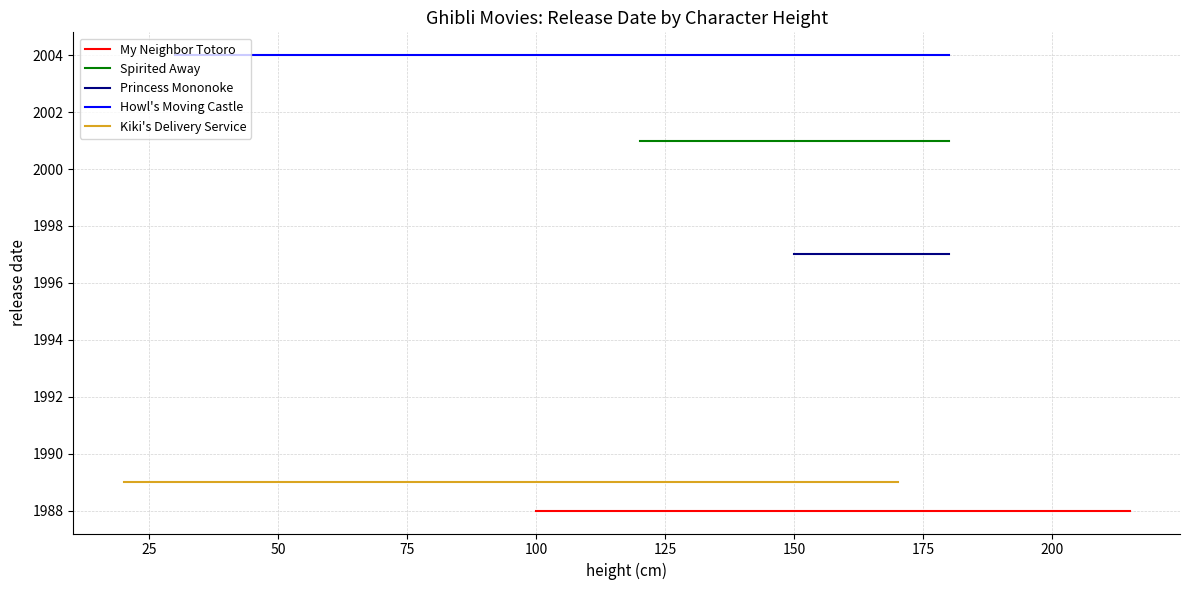

Is this an area chart (filled region under the line)?

No